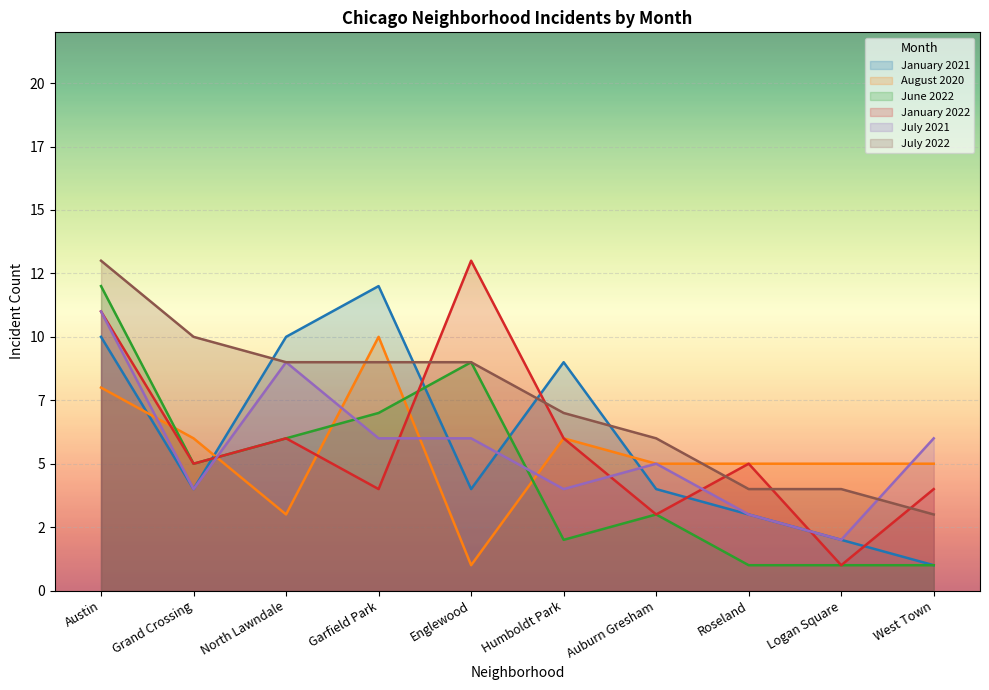

True or false: June 2022 has more than 2 interior local peaks.

False